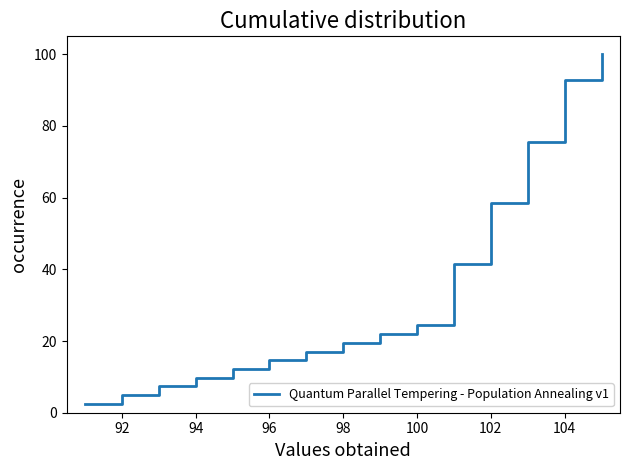

How many lines are shown in the chart?

1